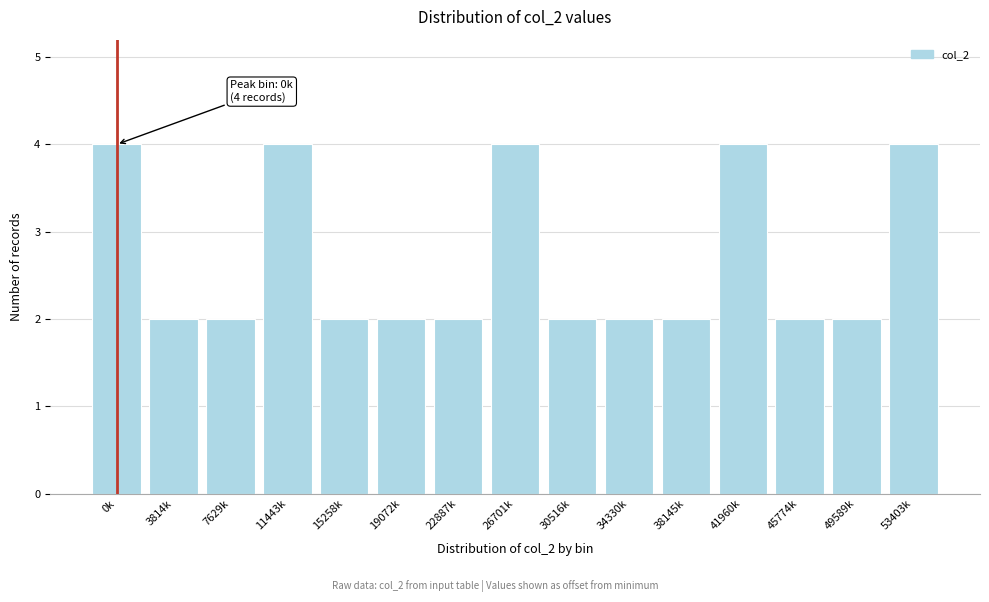

Reading left to right, transcribe all the data shown in this chart.

4	2	2	4	2	2	2	4	2	2	2	4	2	2	4